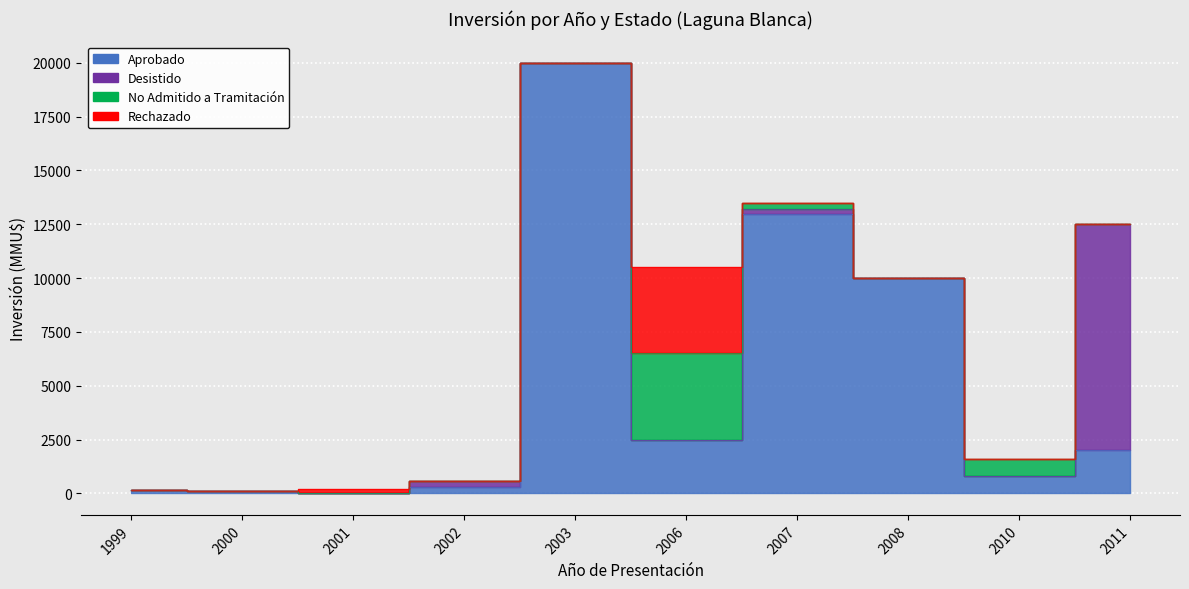

How many times do Desistido and No Admitido a Tramitación cross each other?

1